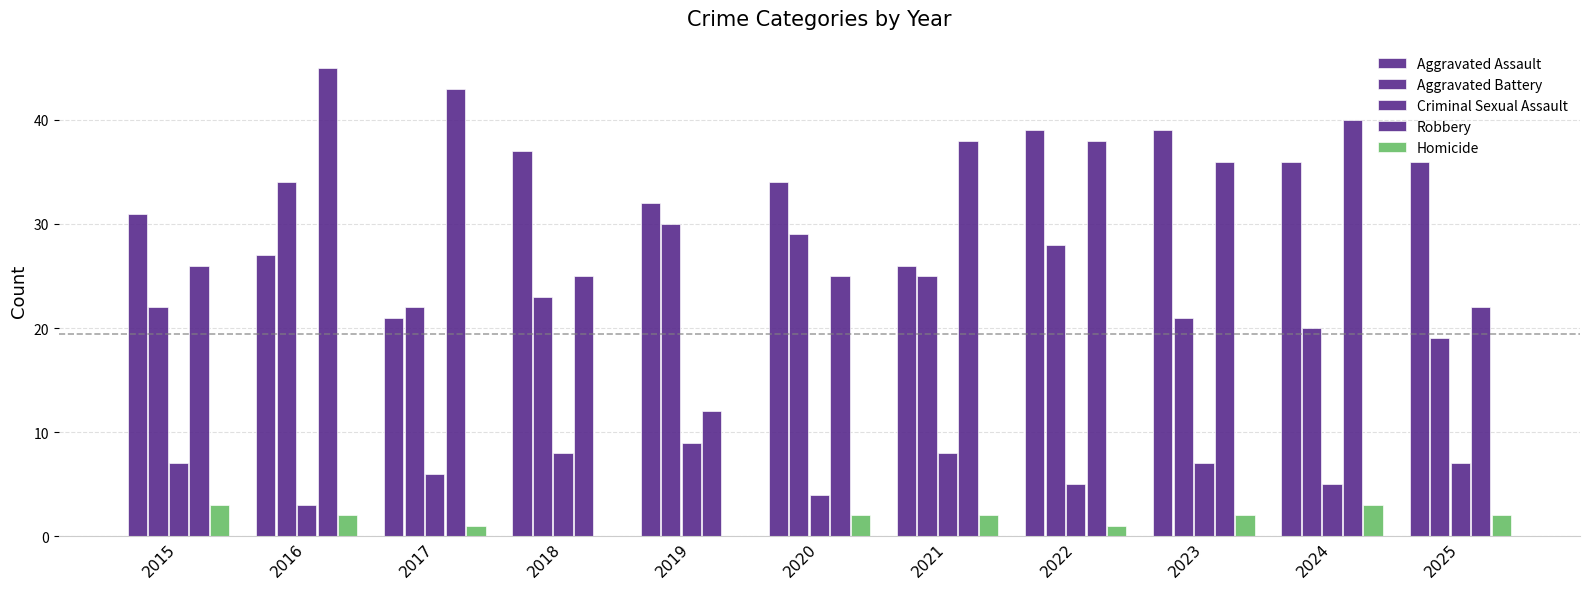

Count the number of categories in the chart.

11